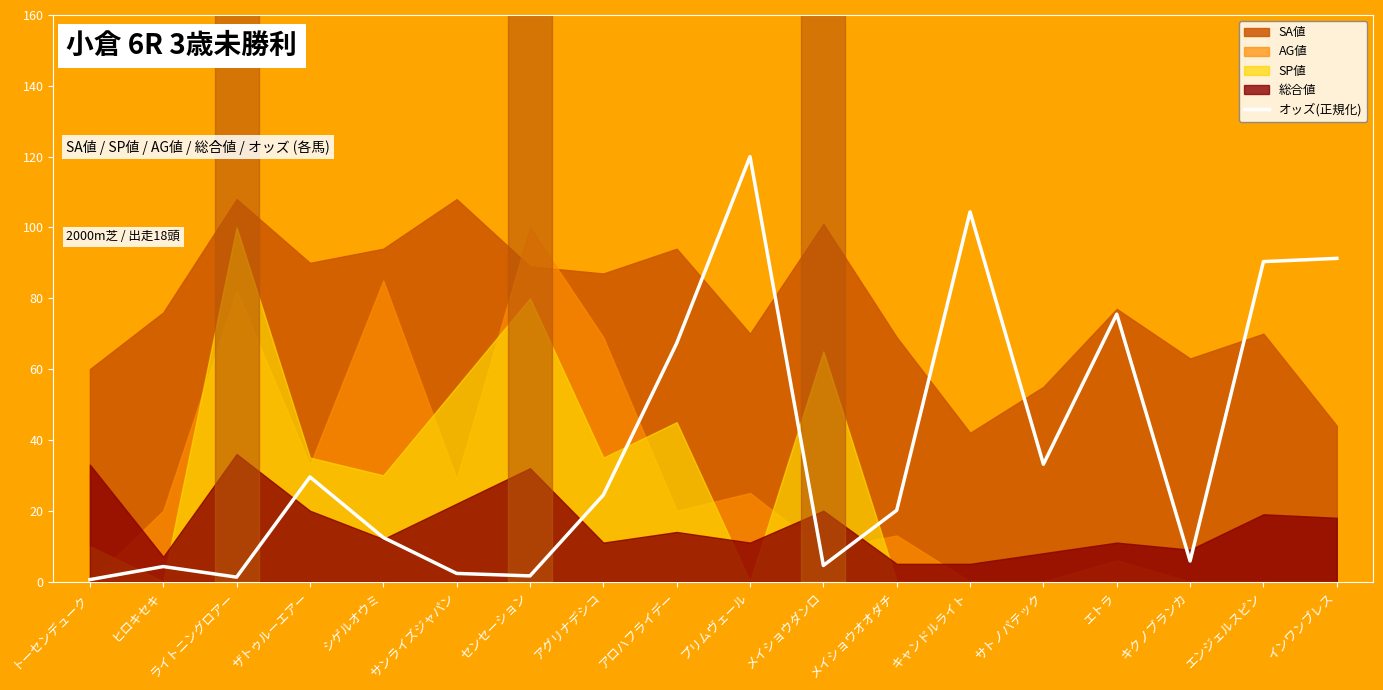

What is the minimum value shown in the chart?

0.5